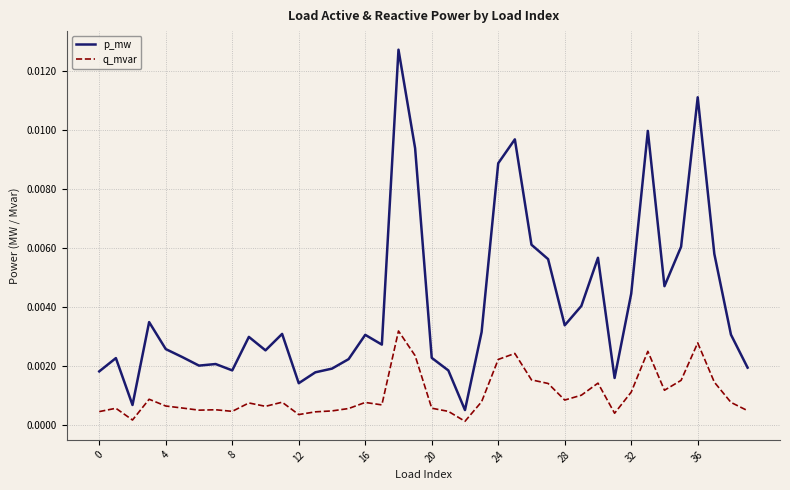

List the series in order of their peak value, highest first.

p_mw, q_mvar